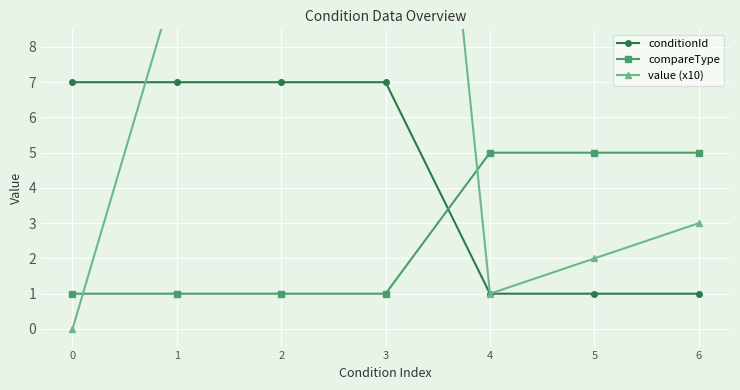

At which label is value (x10) closest to 15?

1